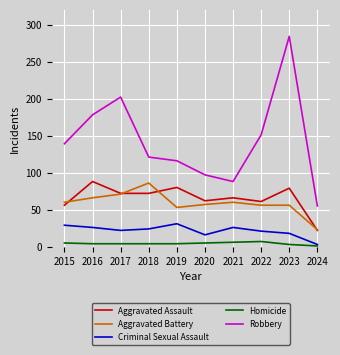

Rank the series at 2018 from lowest to highest value.

Homicide, Criminal Sexual Assault, Aggravated Assault, Aggravated Battery, Robbery